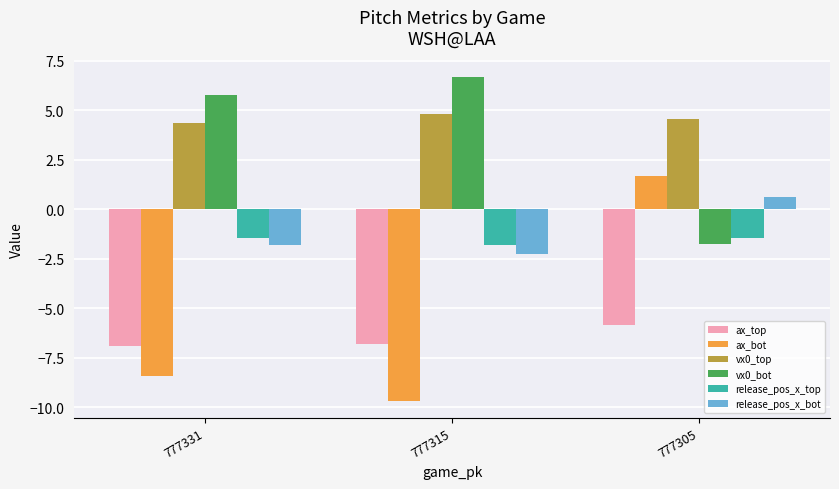

List the labels in order of vx0_bot value, largest first.

777315, 777331, 777305